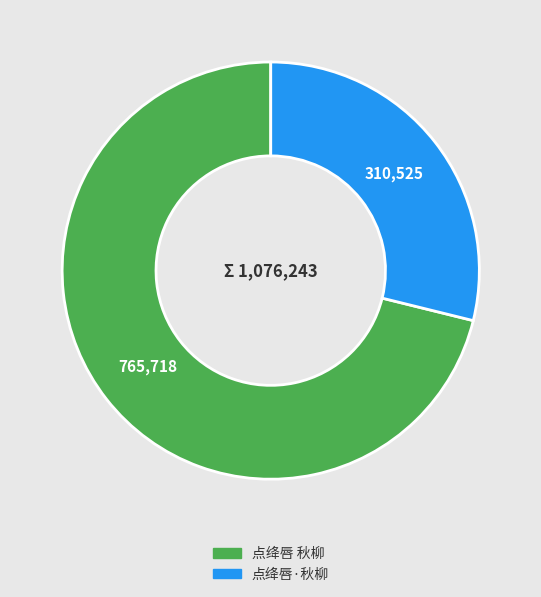

Do 点绛唇·秋柳 and 点绛唇 秋柳 together represent more than half of the pie?

Yes